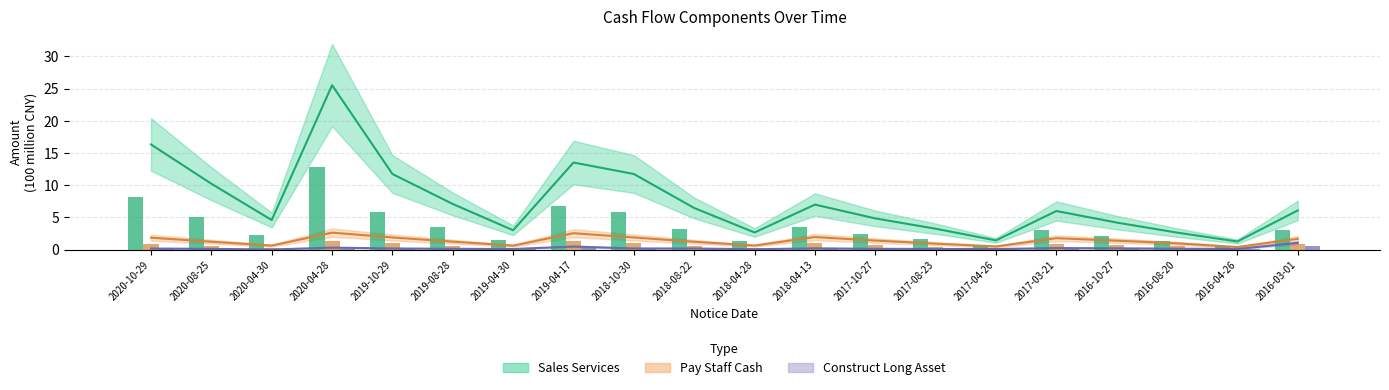

What value does the CONSTRUCT_LONG_ASSET series have at 2017-10-27?

0.1